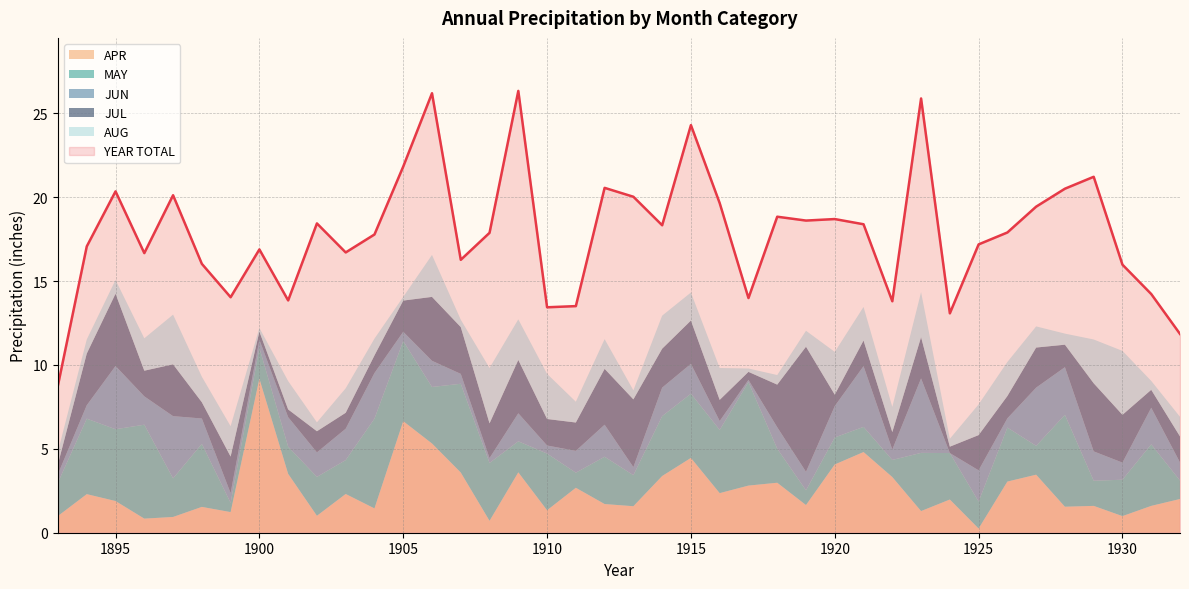

What is the value of the JUN point at the 14th from the left?

1.6